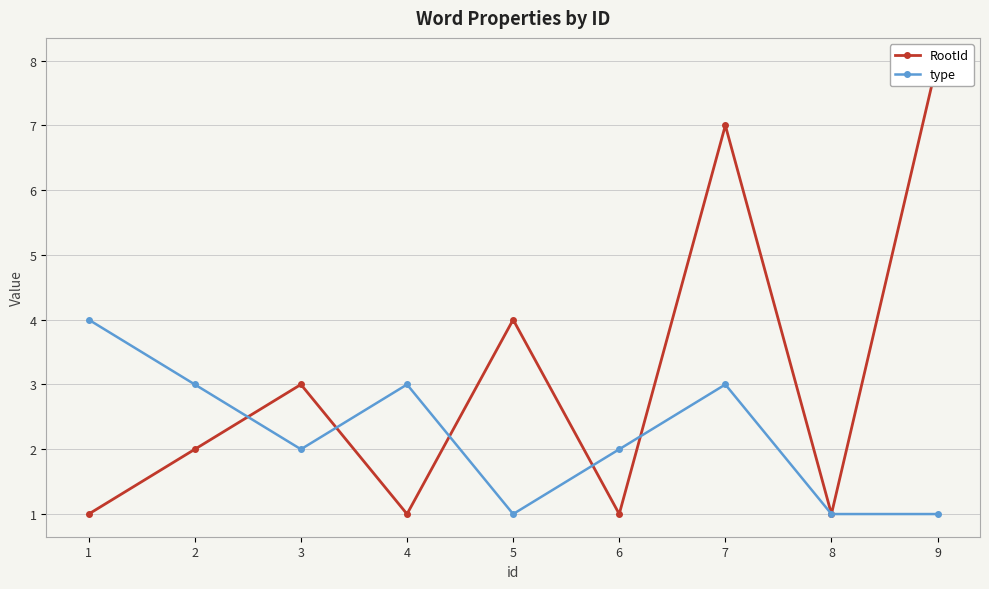

Reading left to right, extract all data points from this chart.

RootId: 1	2	3	1	4	1	7	1	8
type: 4	3	2	3	1	2	3	1	1